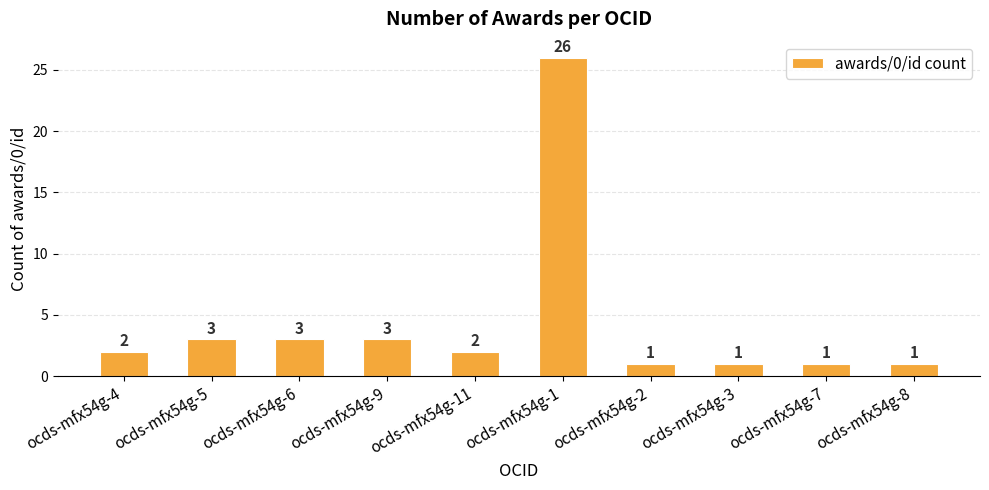

Reading right to left, transcribe all the data shown in this chart.

1	1	1	1	26	2	3	3	3	2